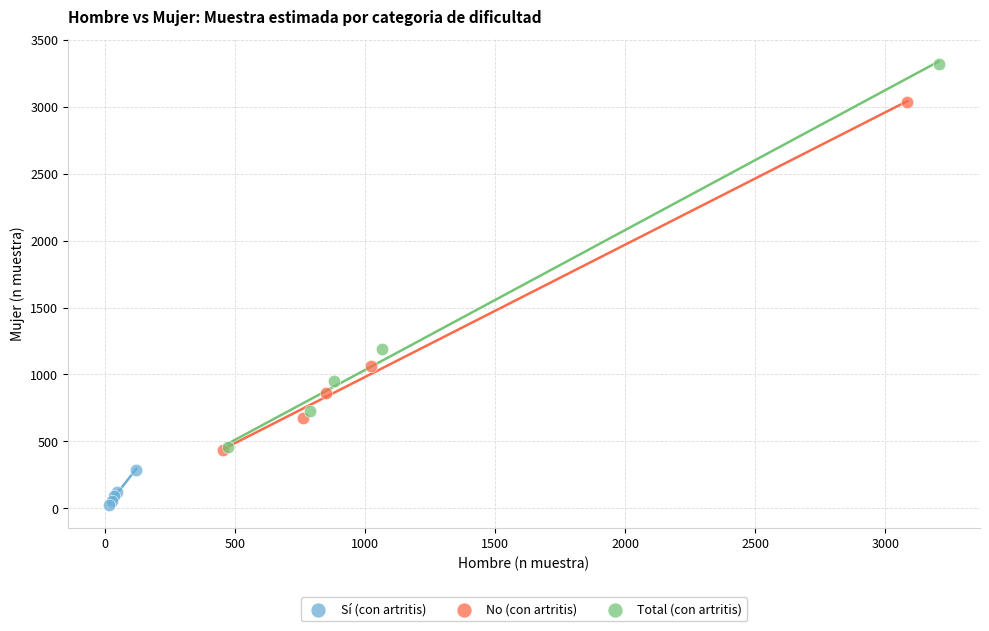

What are all the series names shown in the legend?

Sí (con artritis), No (con artritis), Total (con artritis)